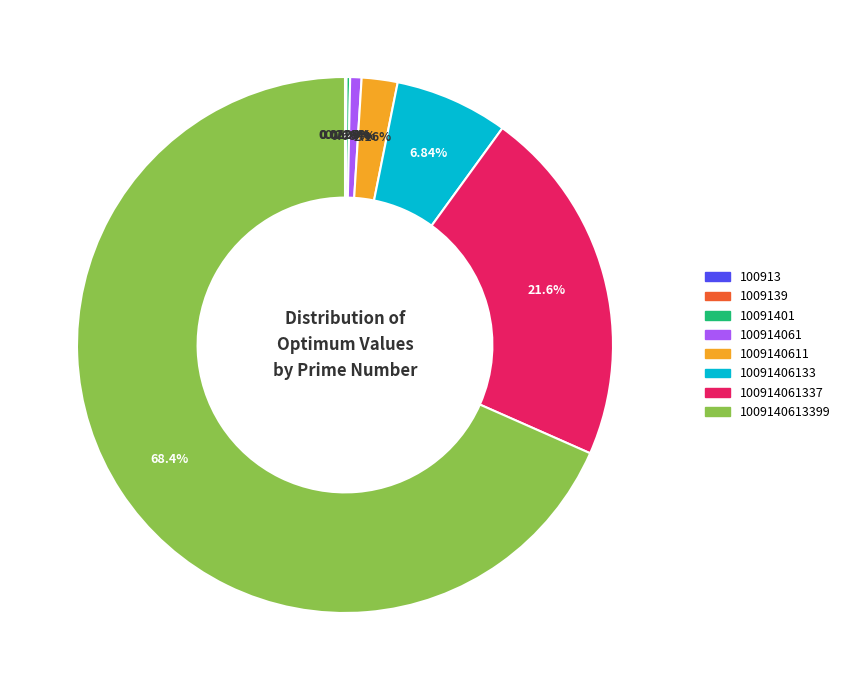

Which category has the biggest portion of the pie?

1009140613399